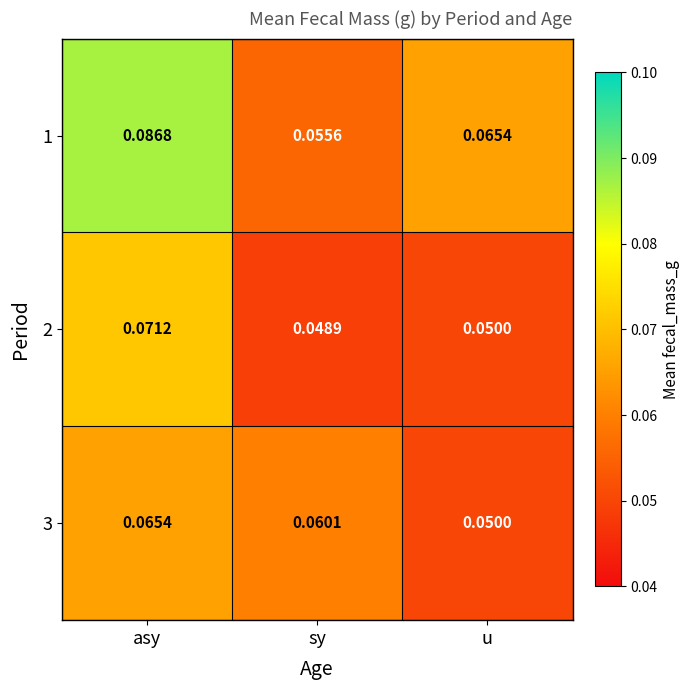

At which label does 1 reach its peak?

asy